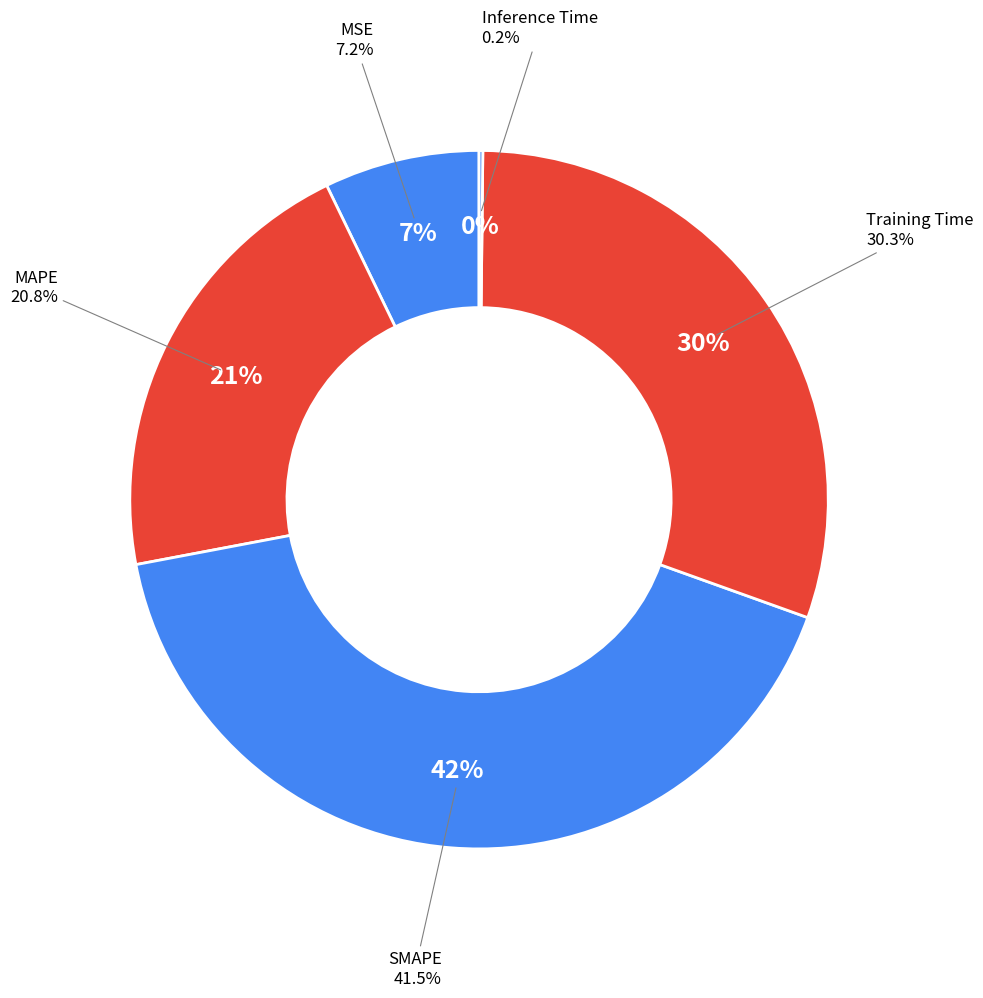

What portion of the pie excludes MSE?

92.8%